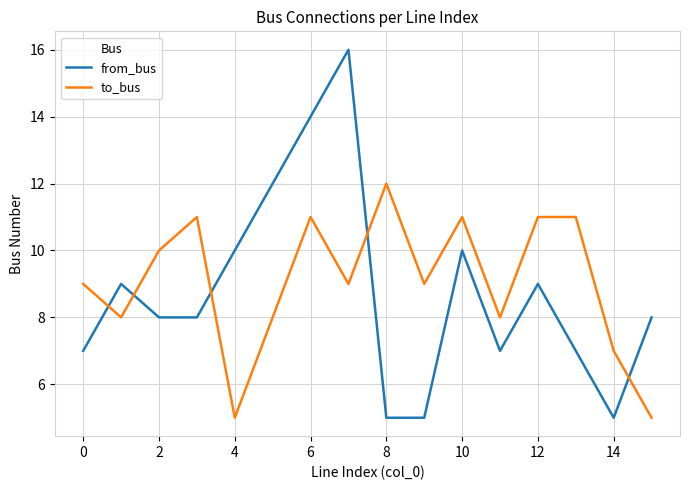

How many categories are shown in the chart?

16